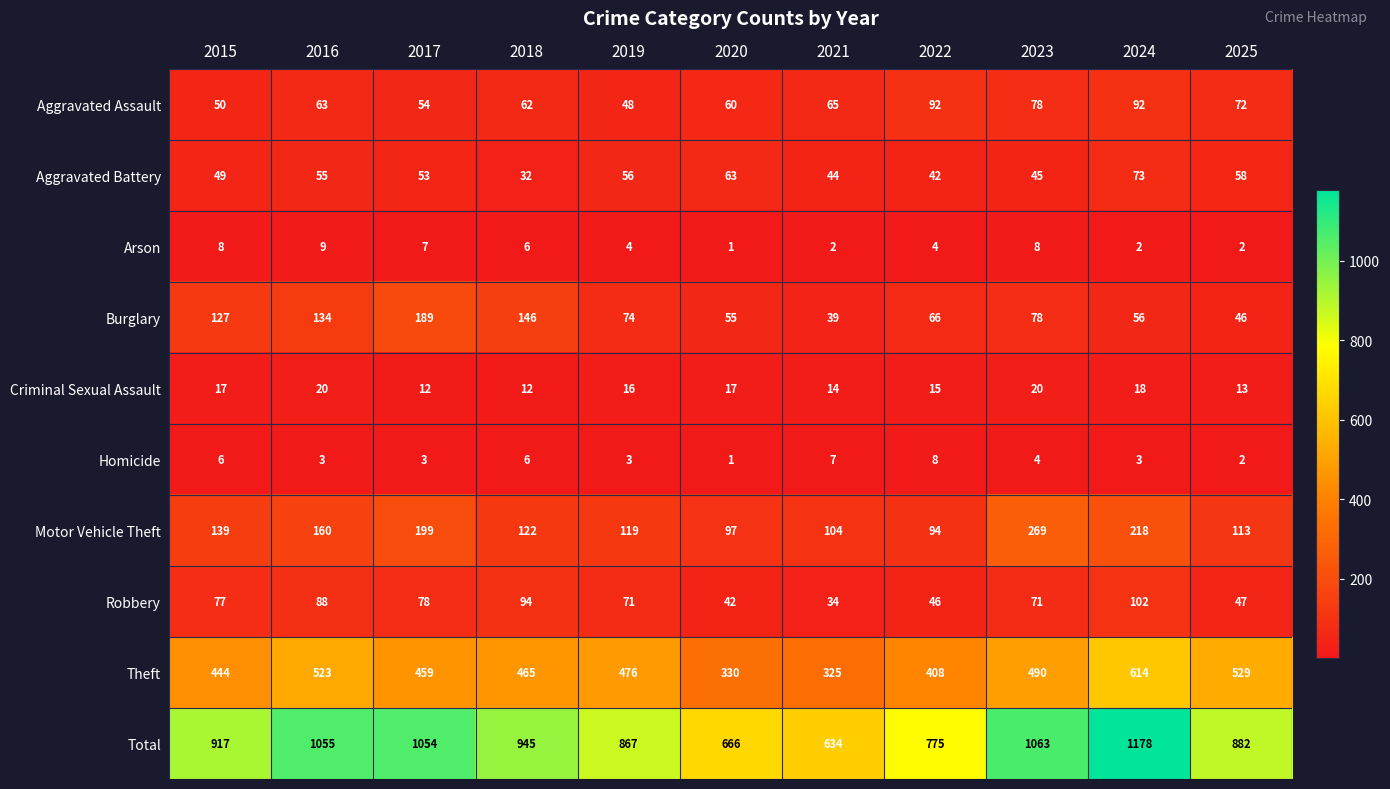

Which series changed the most between 2016 and 2020?

Total